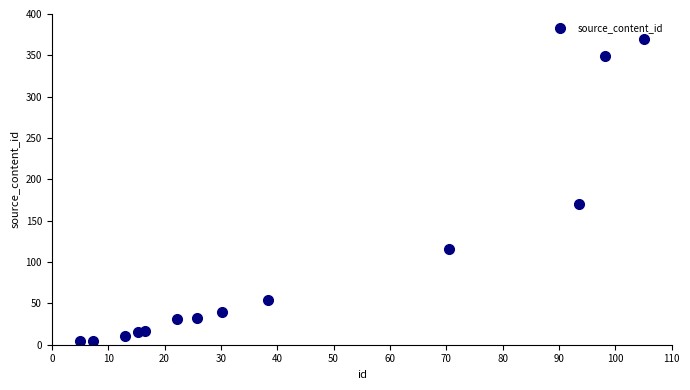

What is the range of X values (max minus min)?

100.0